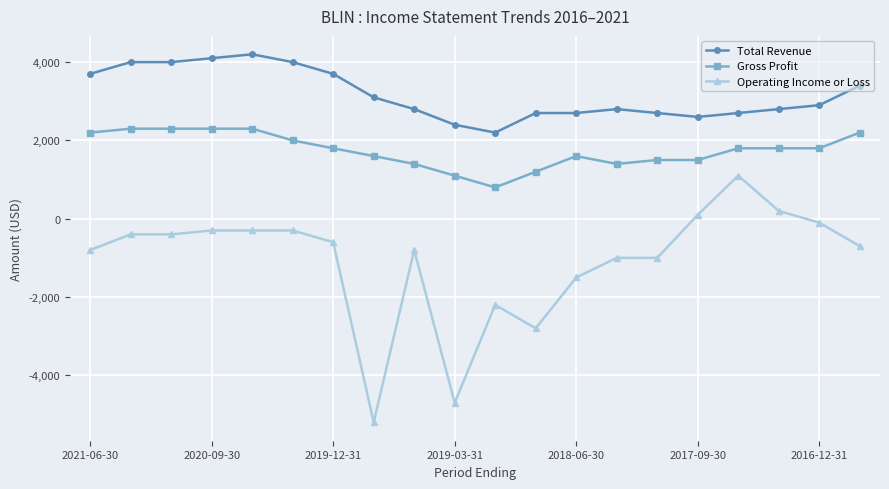

What is the difference between the maximum and minimum values in the Total Revenue series?

2000